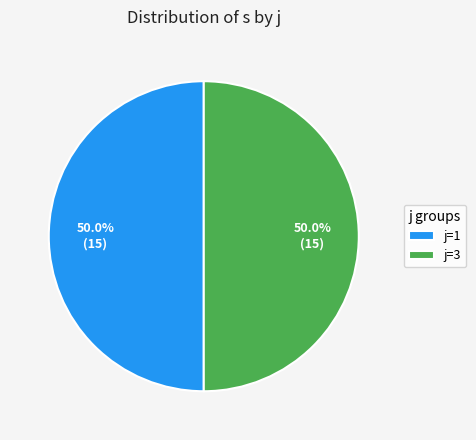

What percentage is NOT represented by j=3?

50.0%